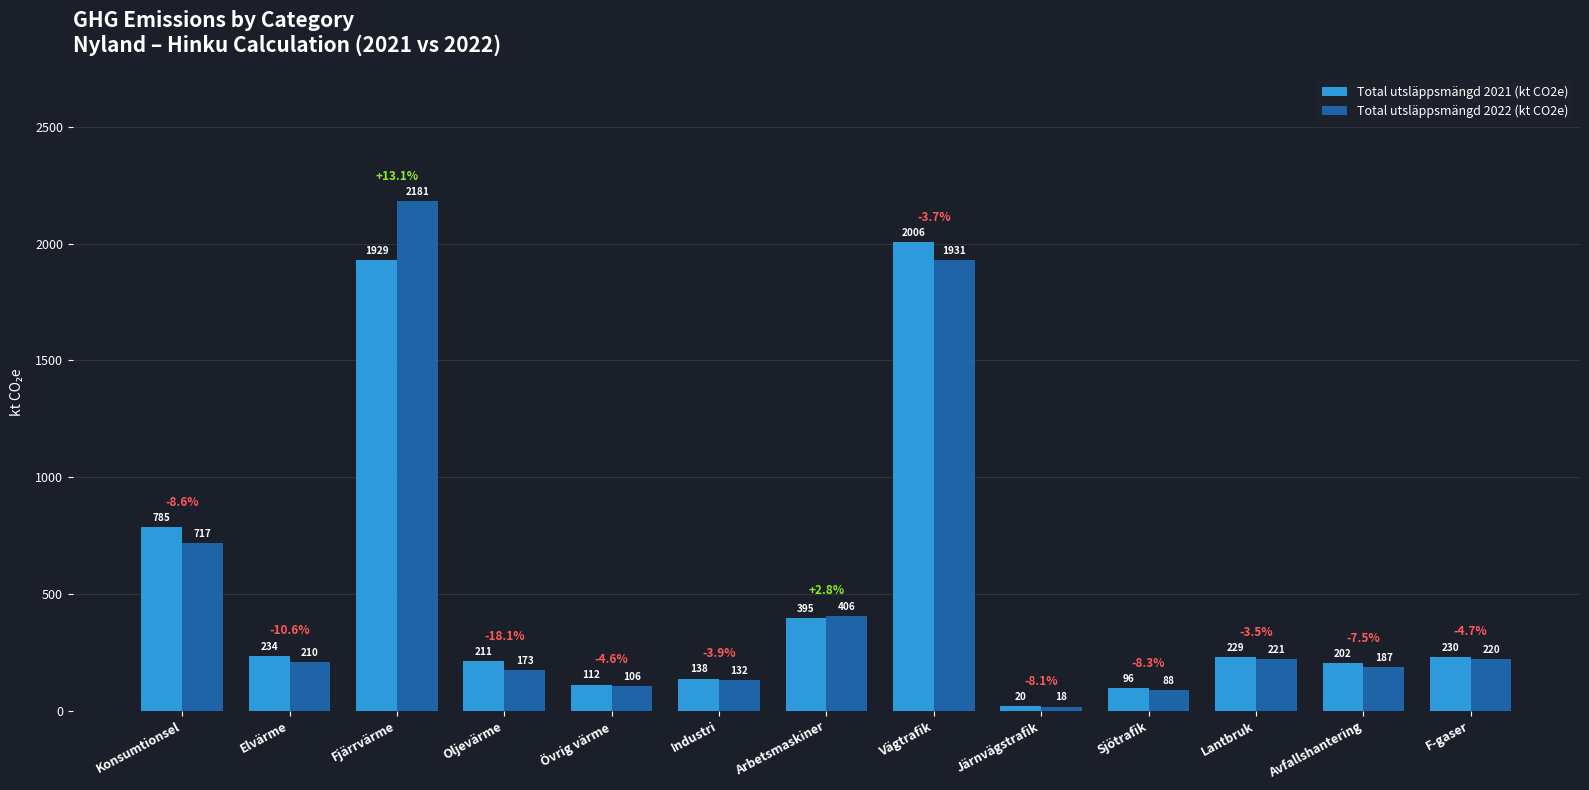

Is it true that Total utsläppsmängd 2021 (kt CO2e) equals 785.0 at Konsumtionsel?

True